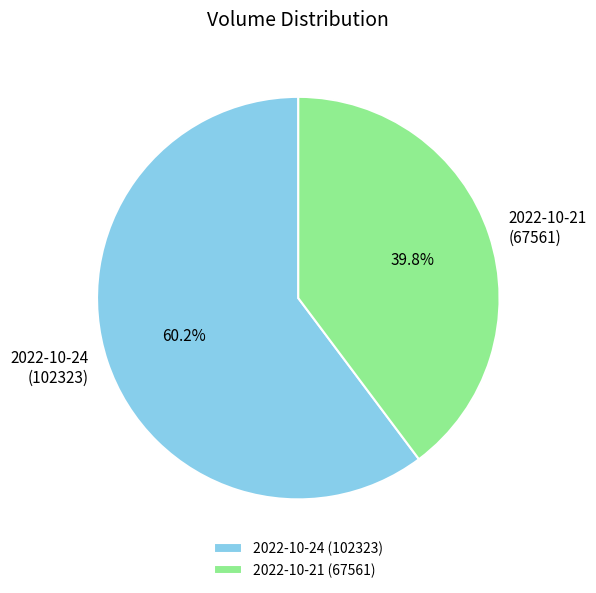

How many segments does this pie chart have?

2